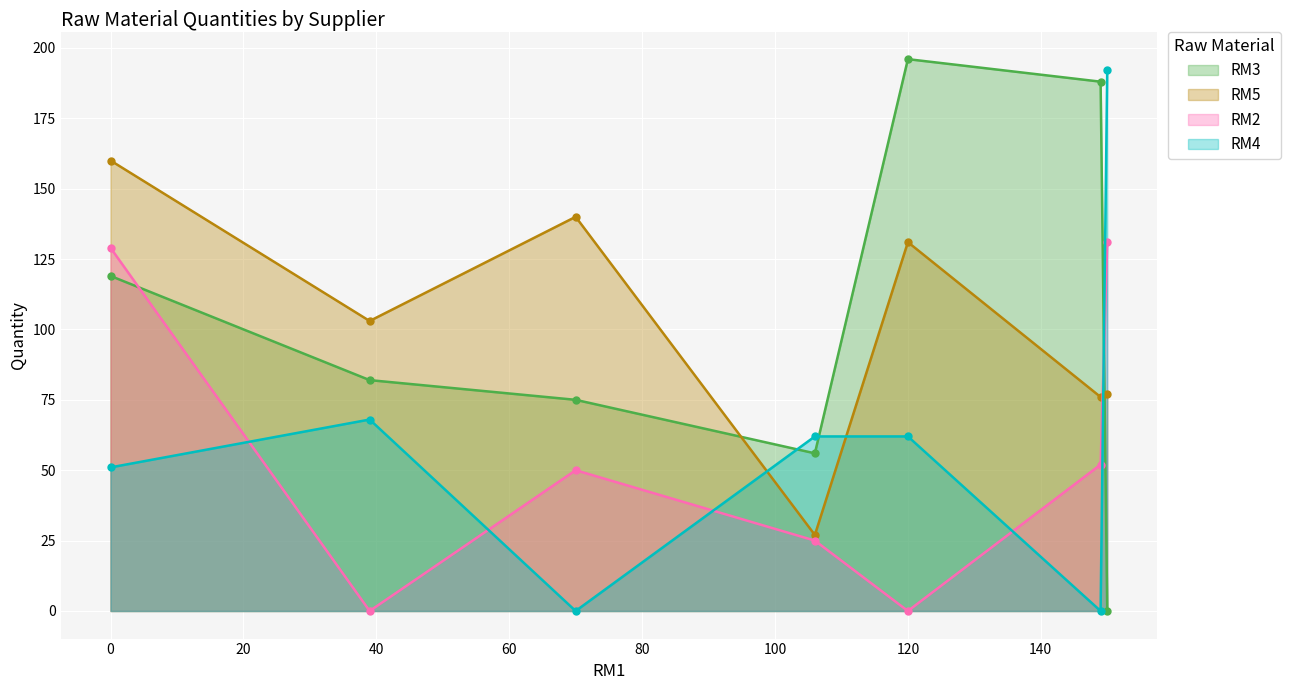

At which label does RM4 first exceed 62?

39